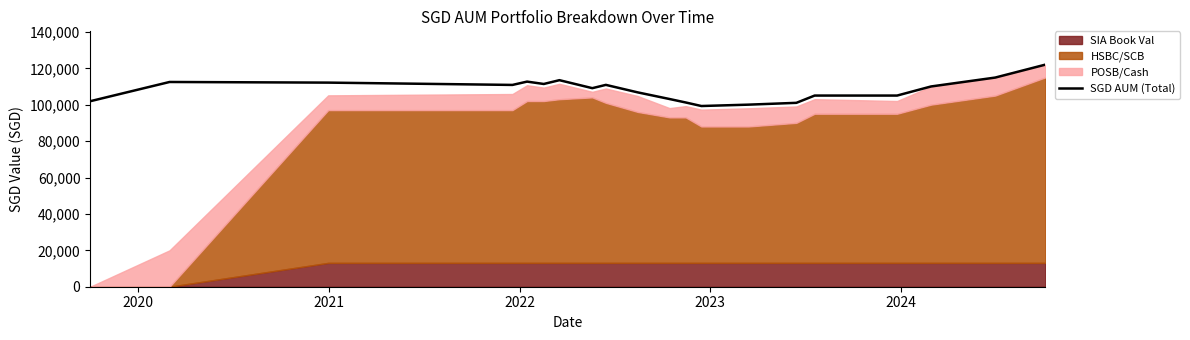

What is the lowest value of the SGD AUM (Total) series?

99359.5